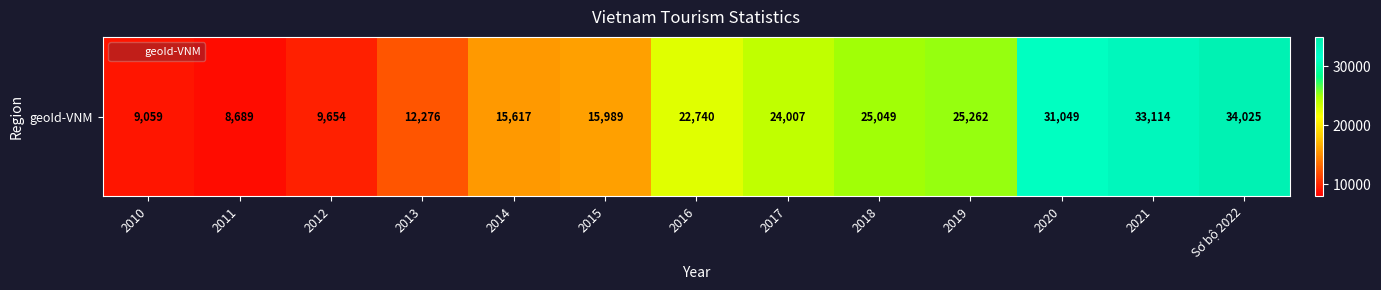

What is the sum of all values?

266530